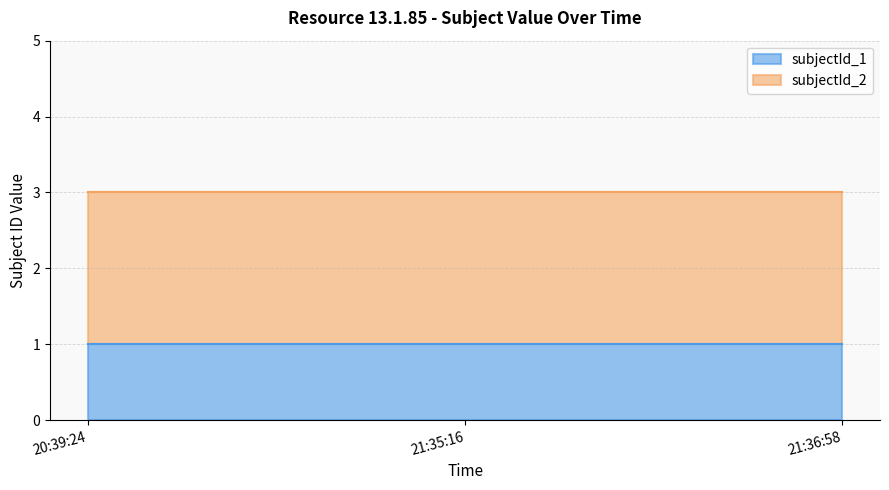

How many categories are shown in the chart?

3